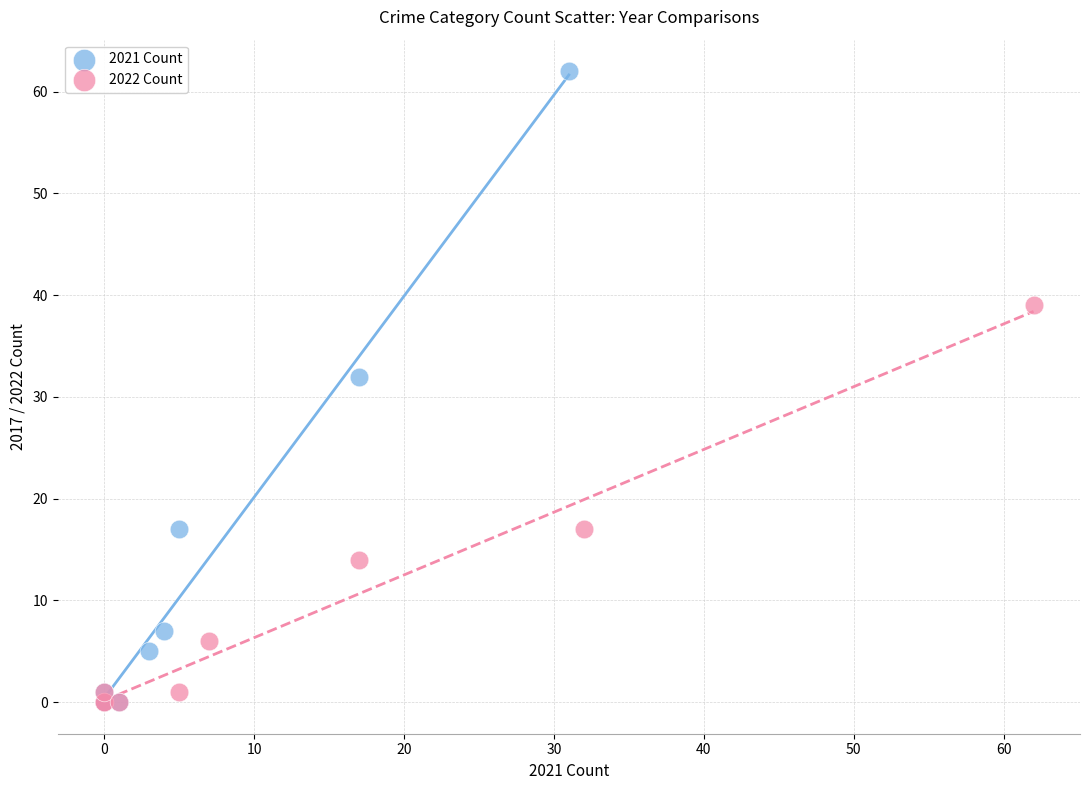

Which series contains the highest Y value?

2021 Count